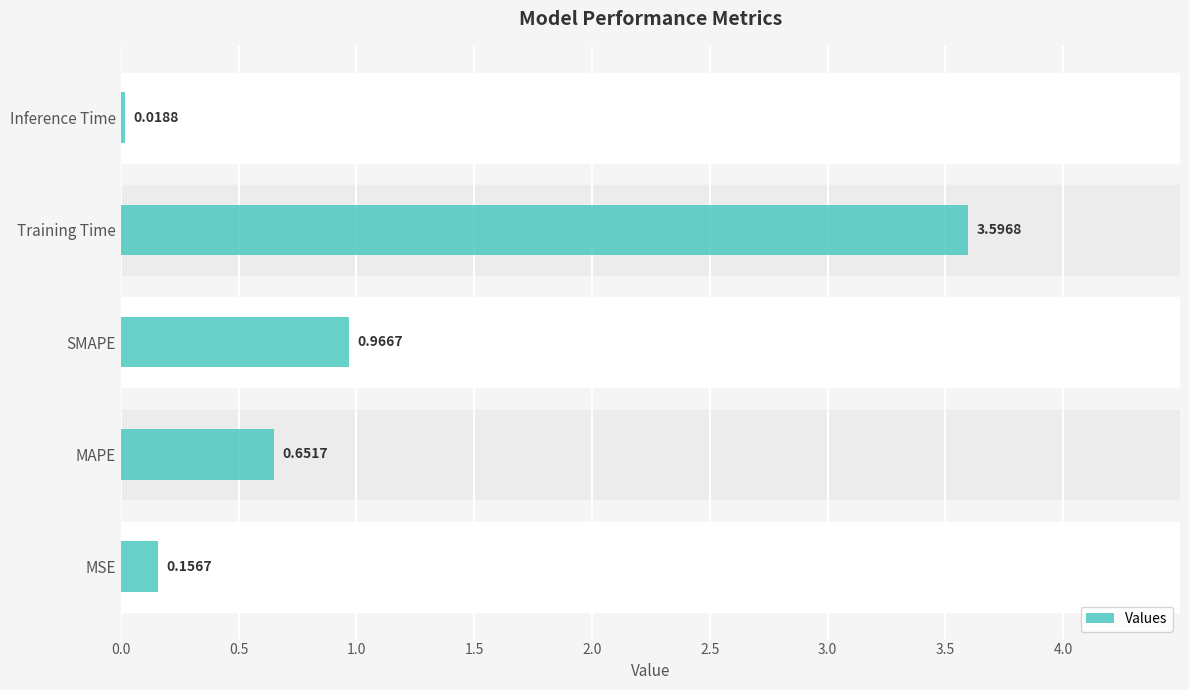

Between Training Time and SMAPE, which is larger?

Training Time